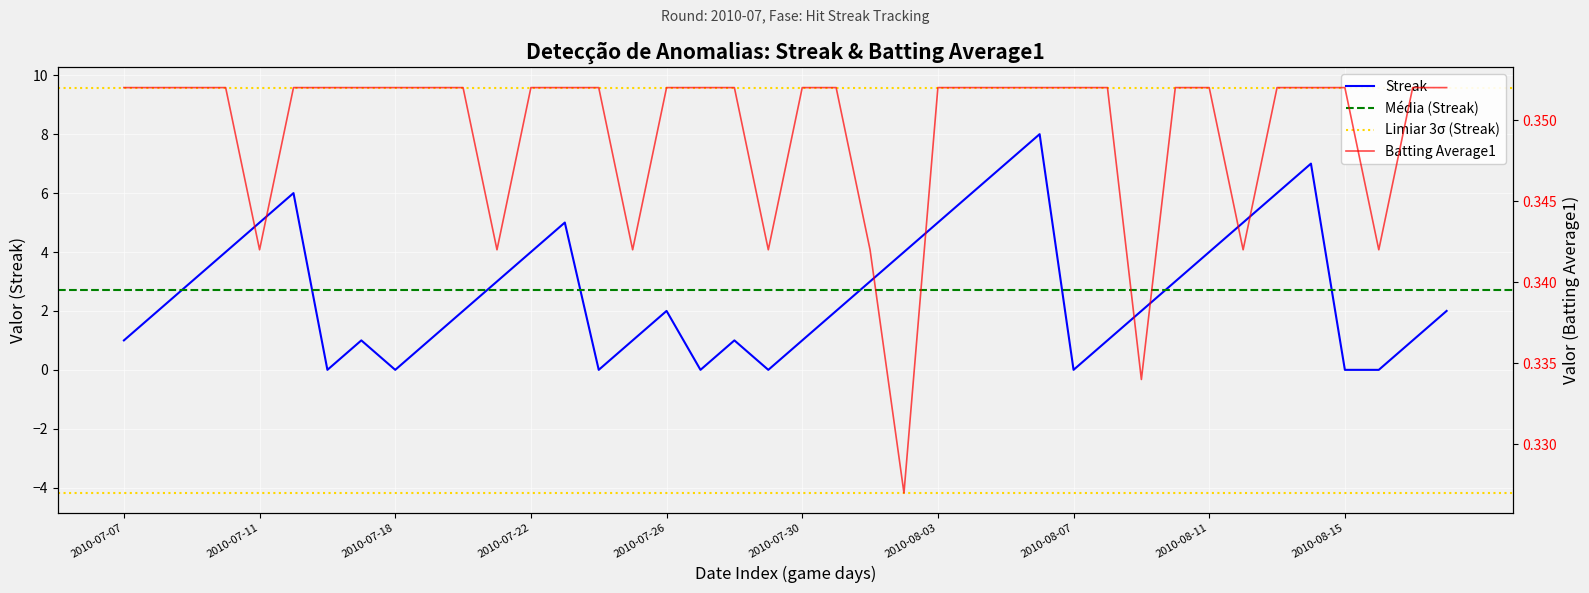

At how many categories does at least one series exceed 4?

10